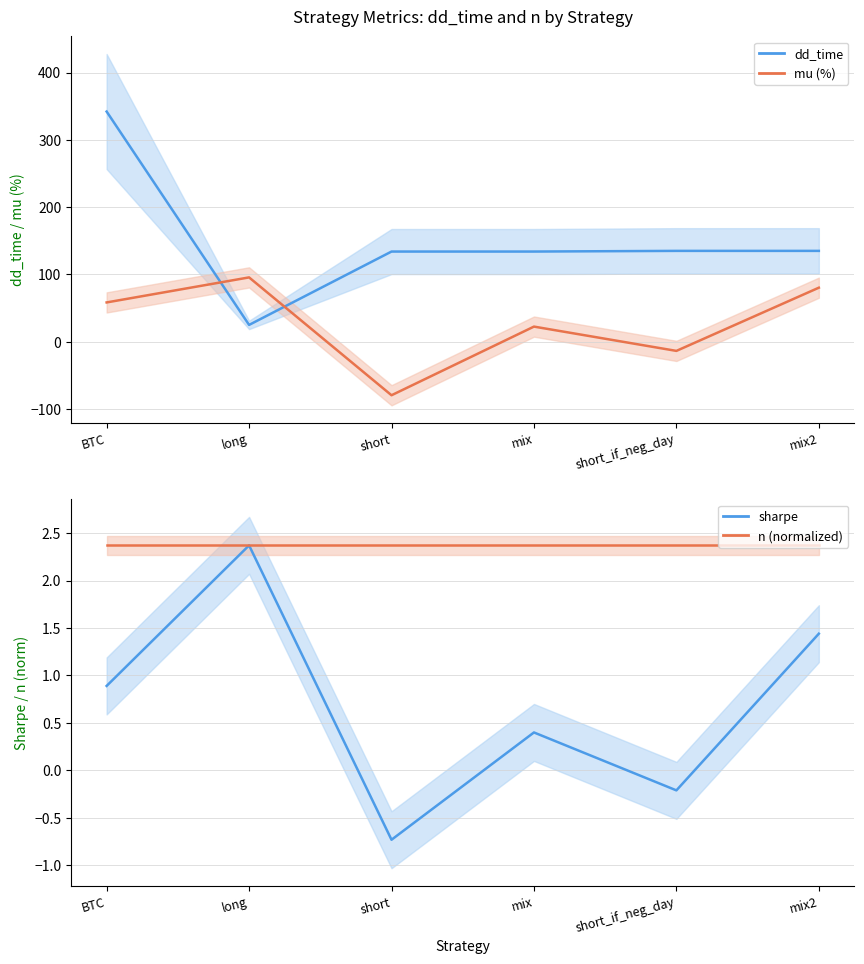

What is the difference between the maximum and minimum values?

317